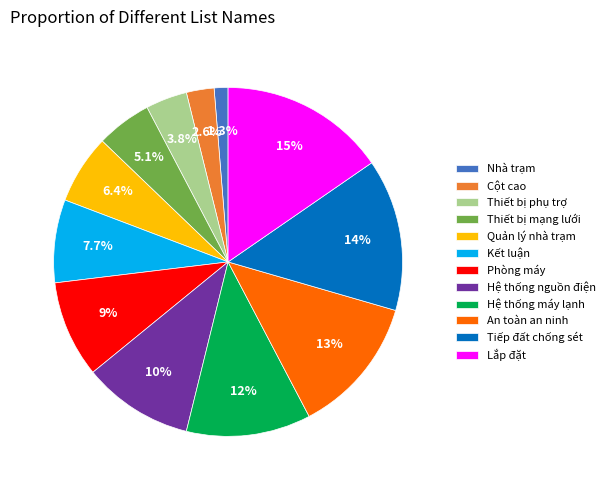

Rank the categories by value from lowest to highest.

Nhà trạm, Cột cao, Thiết bị phụ trợ, Thiết bị mạng lưới, Quản lý nhà trạm, Kết luận, Phòng máy, Hệ thống nguồn điện, Hệ thống máy lạnh, An toàn an ninh, Tiếp đất chống sét, Lắp đặt